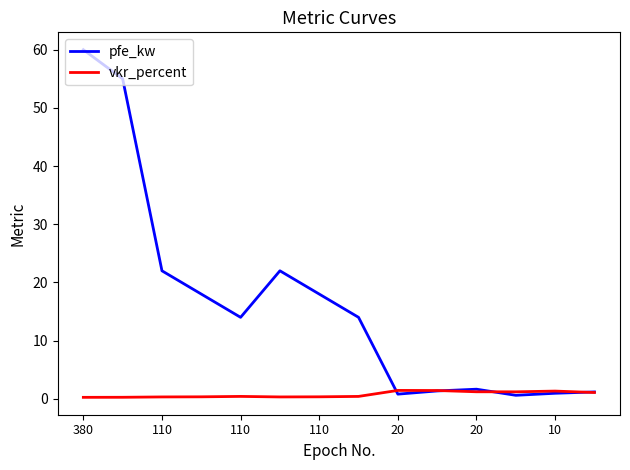

List the series in order of their peak value, lowest first.

vkr_percent, pfe_kw